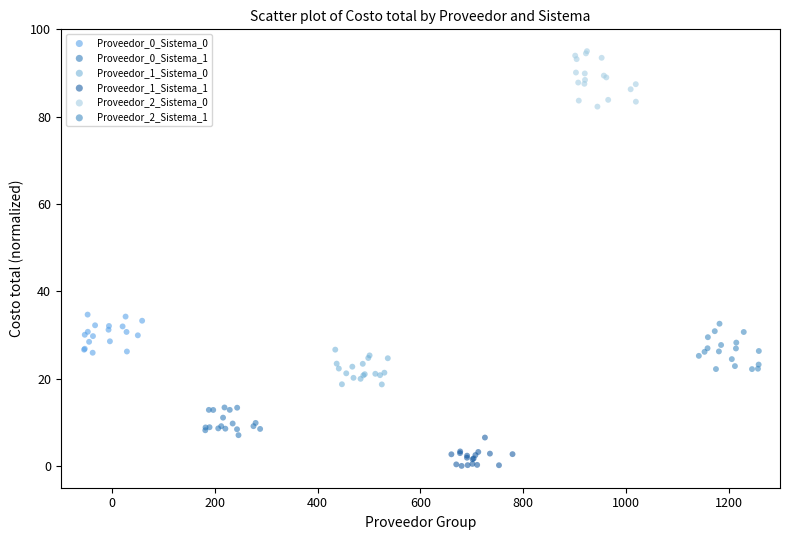

What are all the series names shown in the legend?

Proveedor_0_Sistema_0, Proveedor_0_Sistema_1, Proveedor_1_Sistema_0, Proveedor_1_Sistema_1, Proveedor_2_Sistema_0, Proveedor_2_Sistema_1